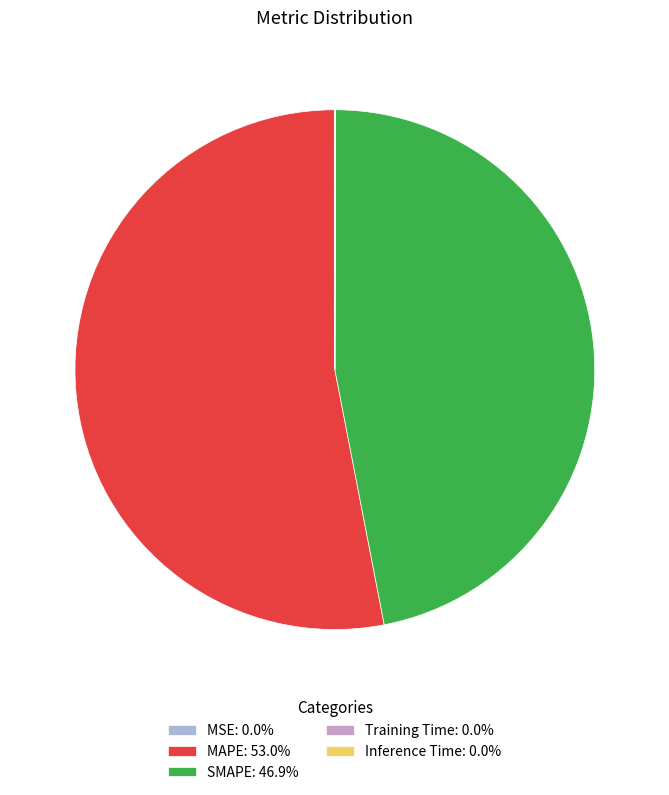

Does MAPE: 53.0% account for over 50% of the chart?

Yes